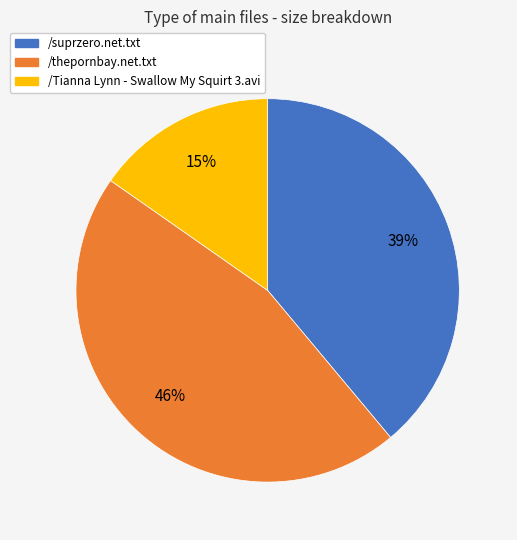

Which slice is the largest?

/thepornbay.net.txt